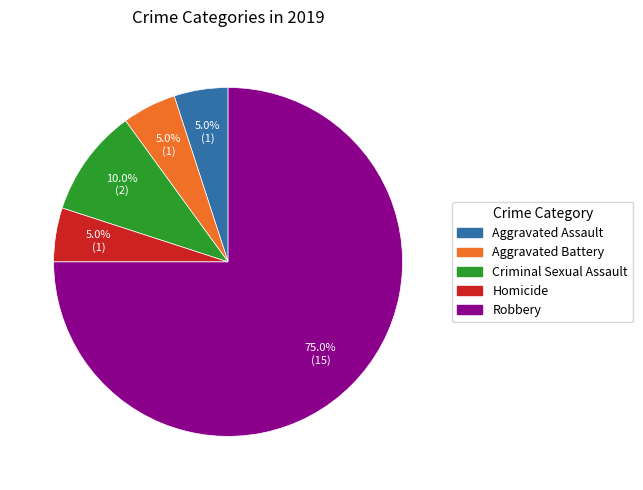

True or false: Aggravated Assault accounts for 1% of the total.

False